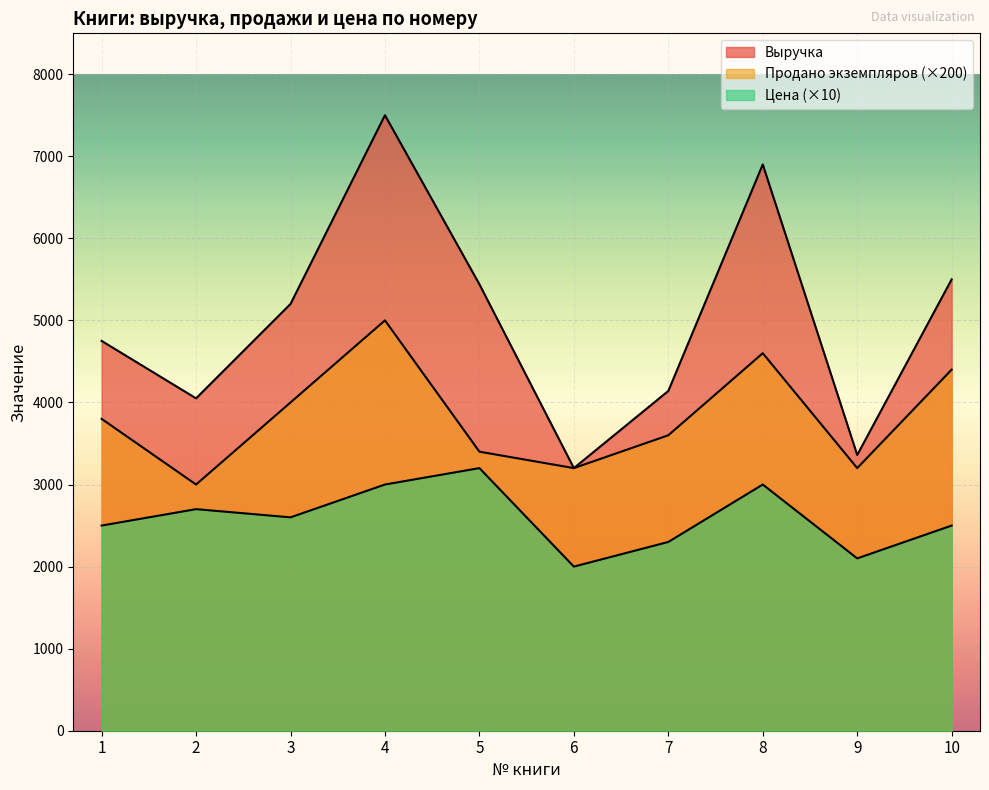

At which category does the chart reach its minimum across all series?

6